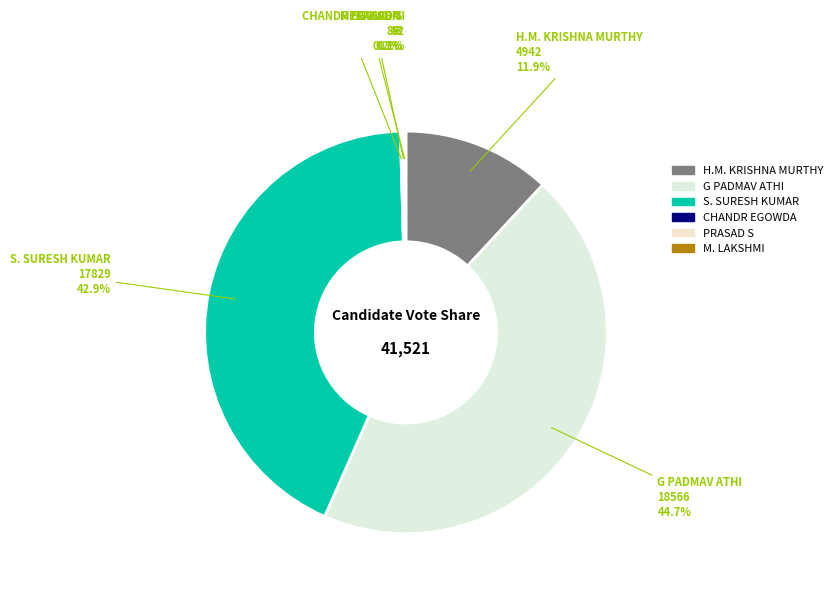

Does G PADMAV ATHI represent more than half of the total?

No